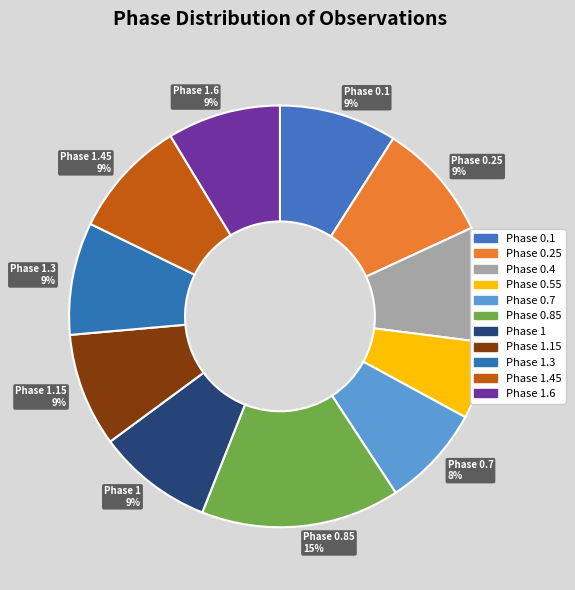

How many slices are in this pie chart?

11